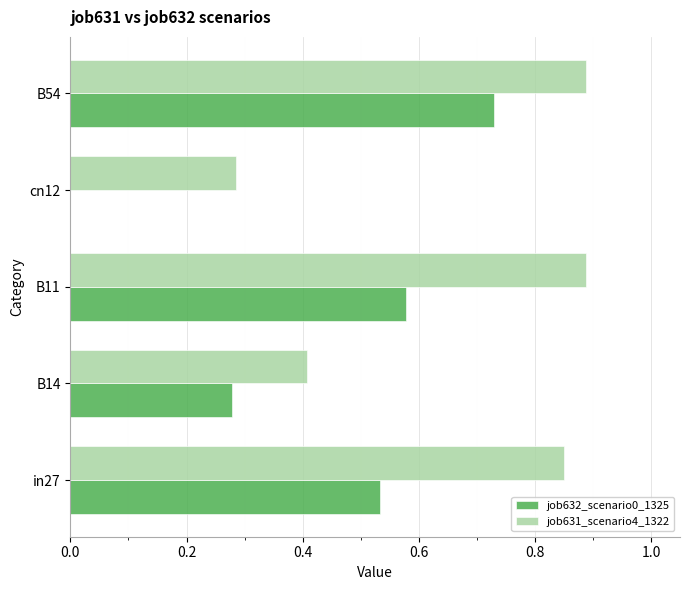

How many categories are shown in the chart?

5